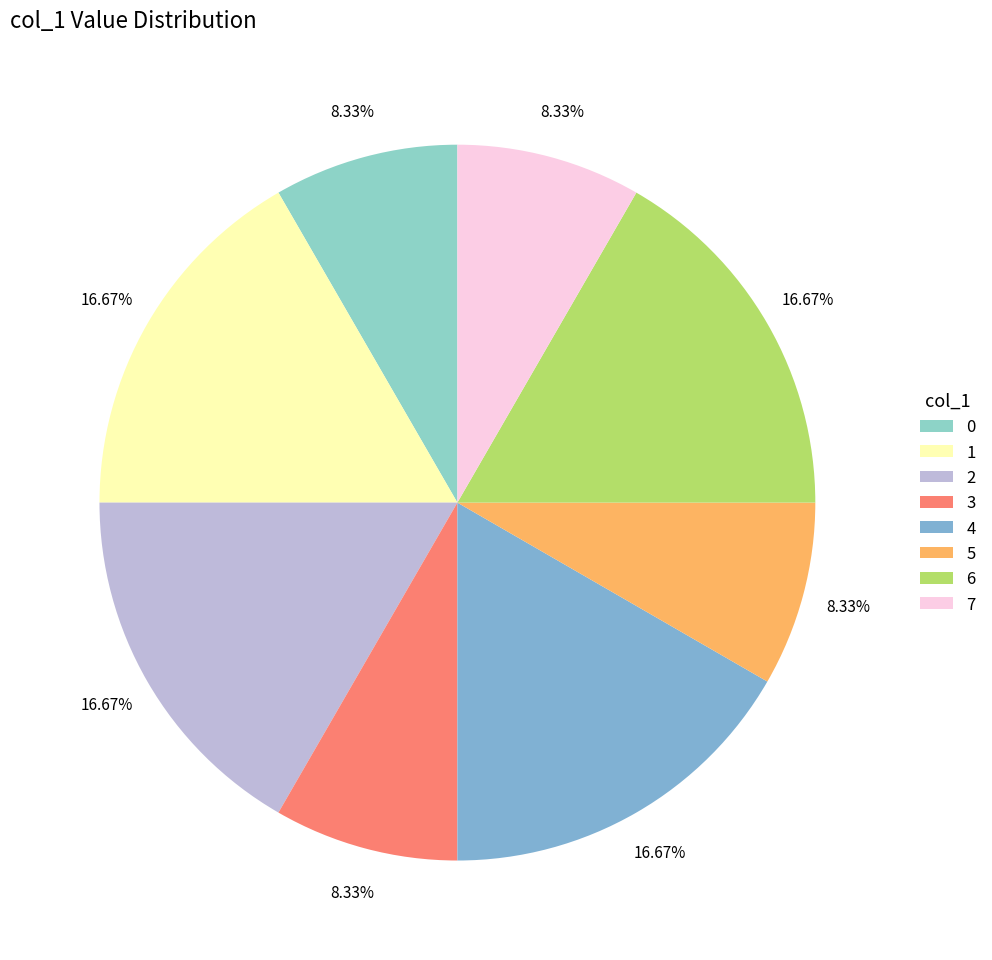

Is there any slice that represents more than half of the pie?

No